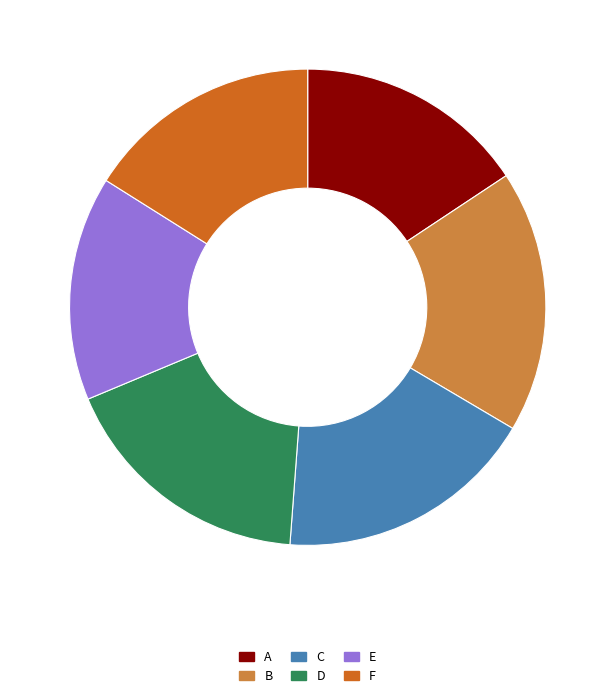

Does A represent more than half of the total?

No